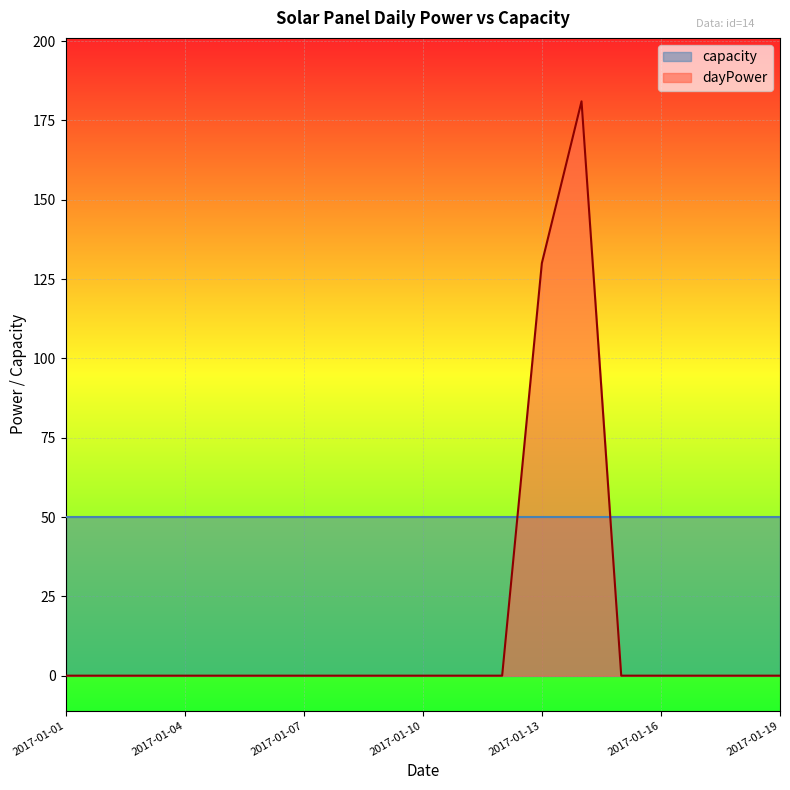

What is the sum of the values at 2017-01-13 and 2017-01-08?

130